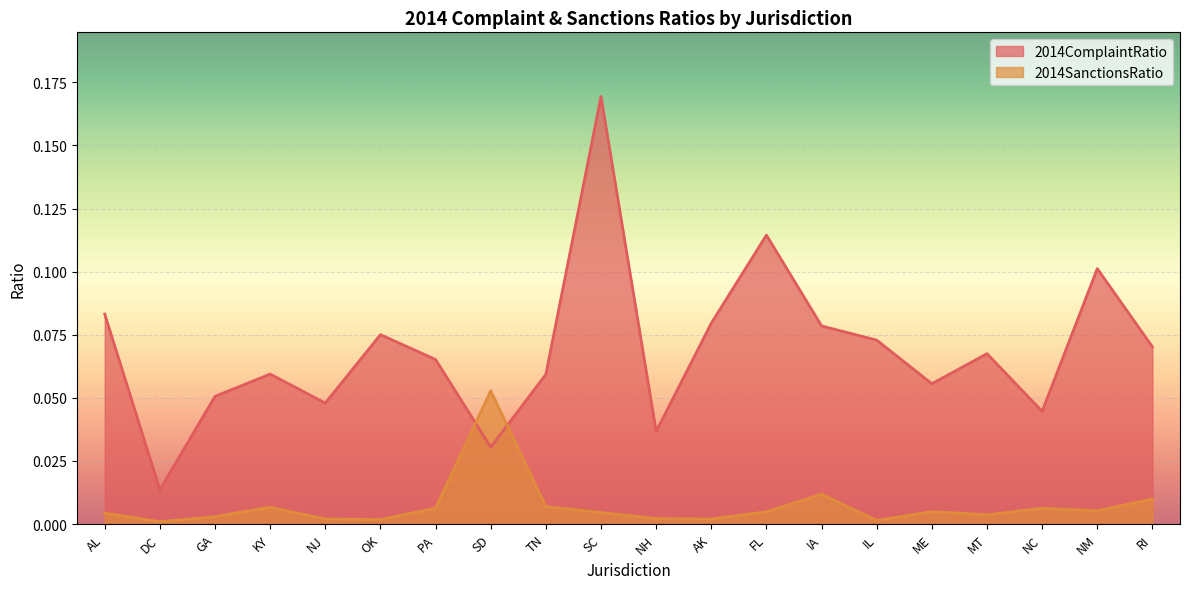

How many intersections are there between 2014ComplaintRatio and 2014SanctionsRatio?

2